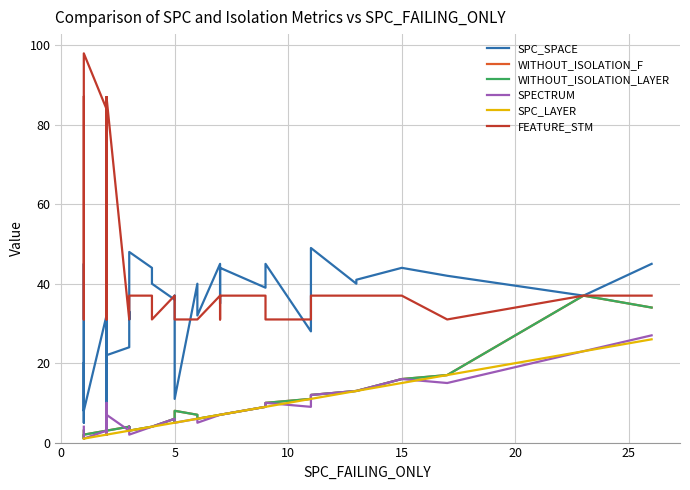

How many lines are shown in the chart?

6